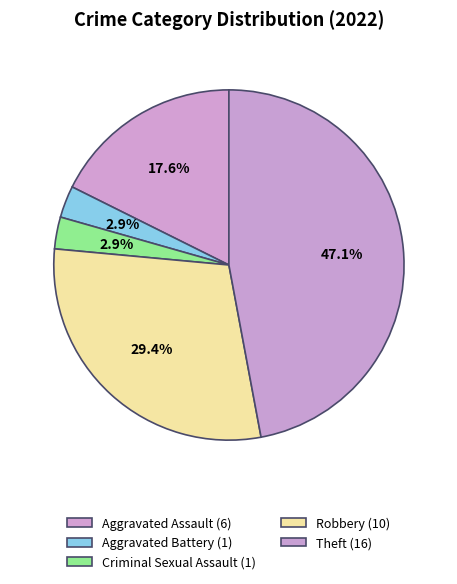

How many segments does this pie chart have?

5